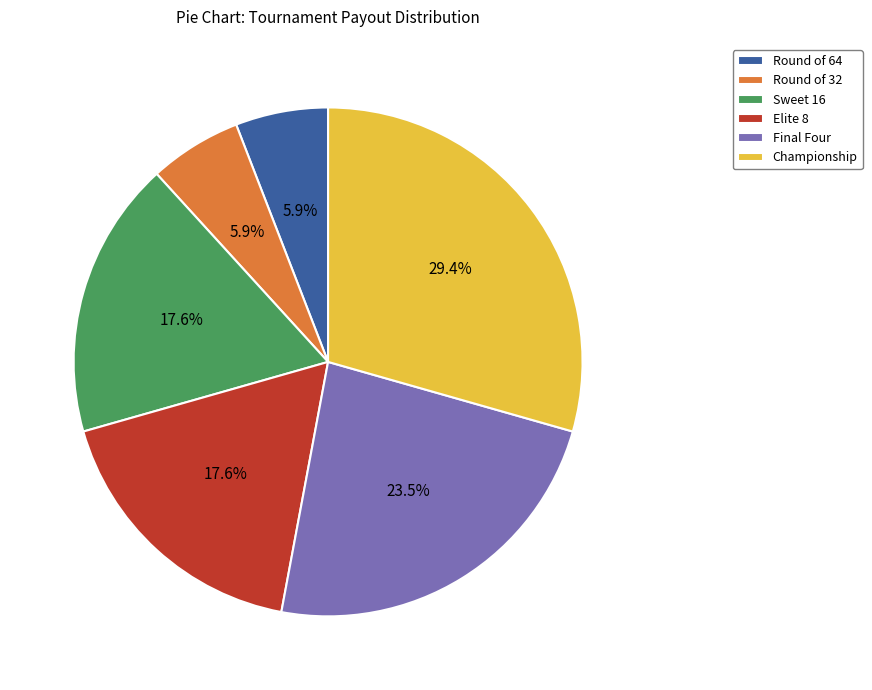

What percentage is the Round of 64 slice, to the nearest percent?

6%